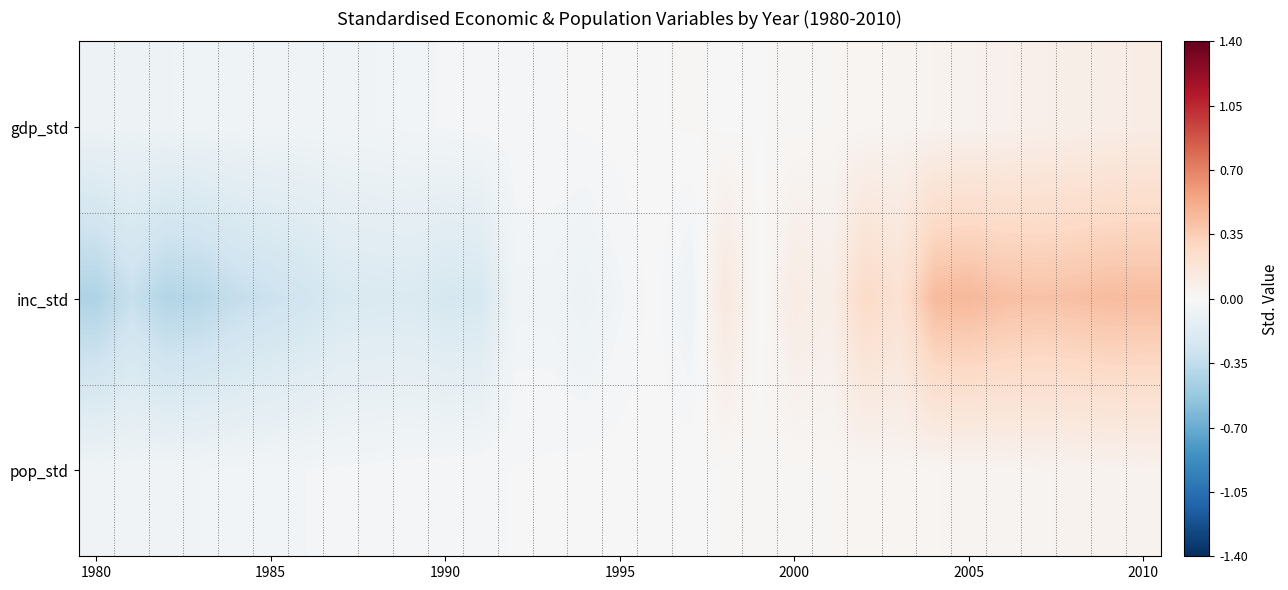

Reading right to left, transcribe all the data shown in this chart.

gdp_std: 0.1	0.1	0.1	0.1	0.1	0.1	0.0	0.0	0.0	0.0	0.0	0.0	0.0	0.0	0.0	0.0	-0.0	-0.0	-0.0	-0.0	-0.0	-0.0	-0.0	-0.0	-0.1	-0.1	-0.1	-0.1	-0.1	-0.1	-0.1
inc_std: 0.4	0.4	0.4	0.4	0.4	0.5	0.4	0.2	0.3	0.1	0.1	-0.0	0.1	-0.1	-0.0	-0.0	-0.1	-0.1	-0.0	-0.2	-0.2	-0.2	-0.2	-0.2	-0.3	-0.3	-0.3	-0.4	-0.4	-0.3	-0.4
pop_std: 0.1	0.0	0.0	0.0	0.0	0.0	0.0	0.0	0.0	0.0	0.0	0.0	0.0	0.0	0.0	0.0	-0.0	-0.0	-0.0	-0.0	-0.0	-0.0	-0.0	-0.0	-0.0	-0.0	-0.0	-0.0	-0.0	-0.1	-0.1